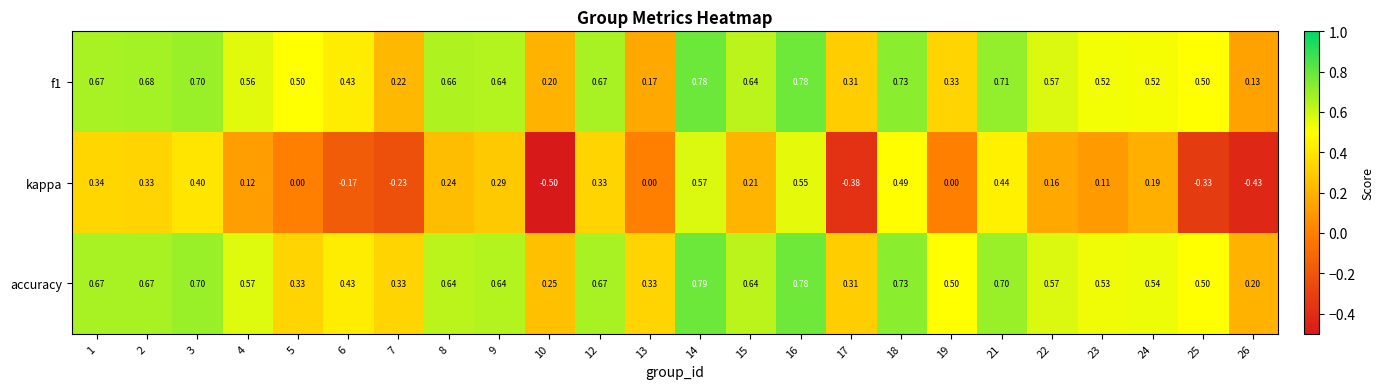

Which series has the largest range (max minus min)?

kappa